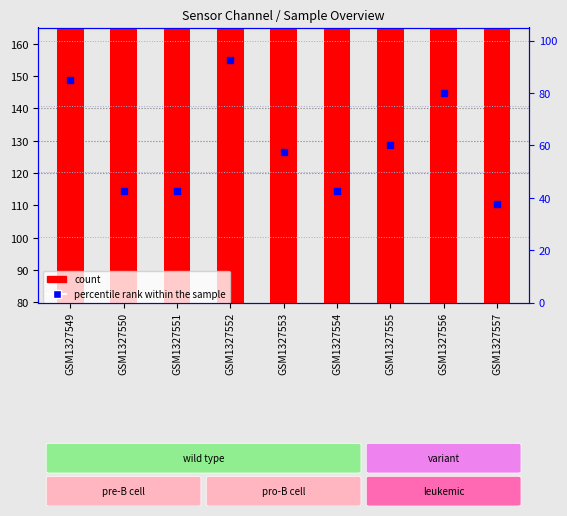

What are all the series names shown in the legend?

count, percentile rank within the sample